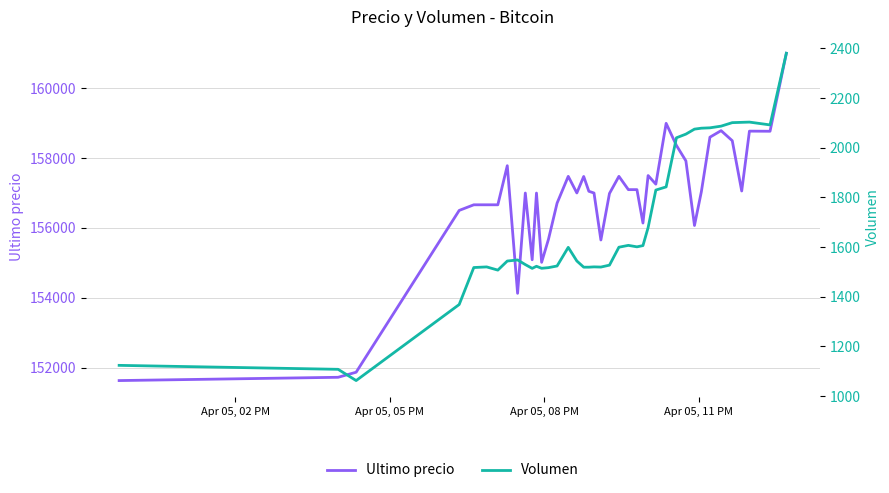

List the series in order of their peak value, highest first.

Ultimo precio, Volumen